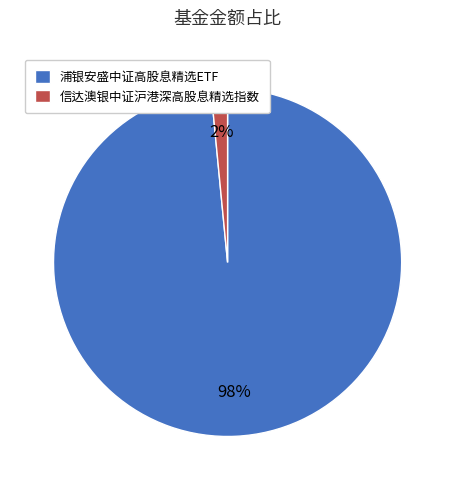

To the nearest percent, what is the combined percentage of 浦银安盛中证高股息精选ETF and 信达澳银中证沪港深高股息精选指数?

100%